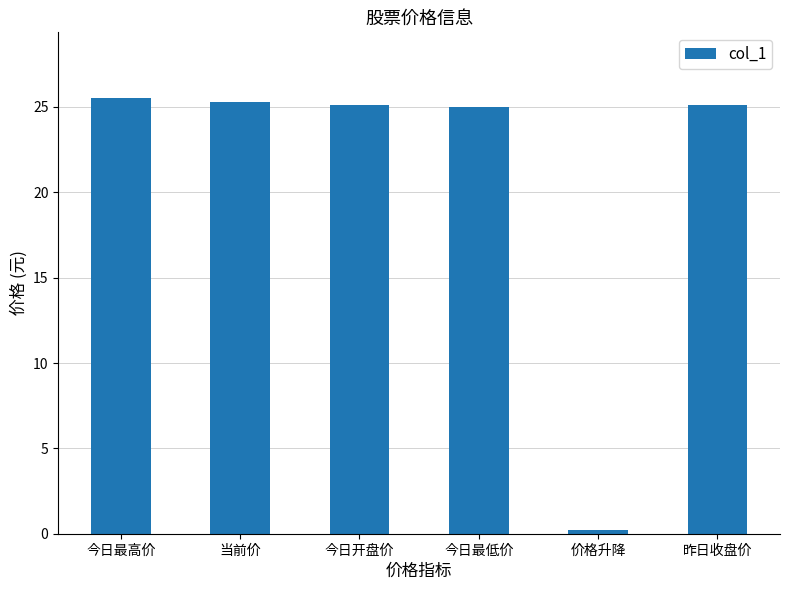

What is the approximate value at 今日开盘价?

25.1